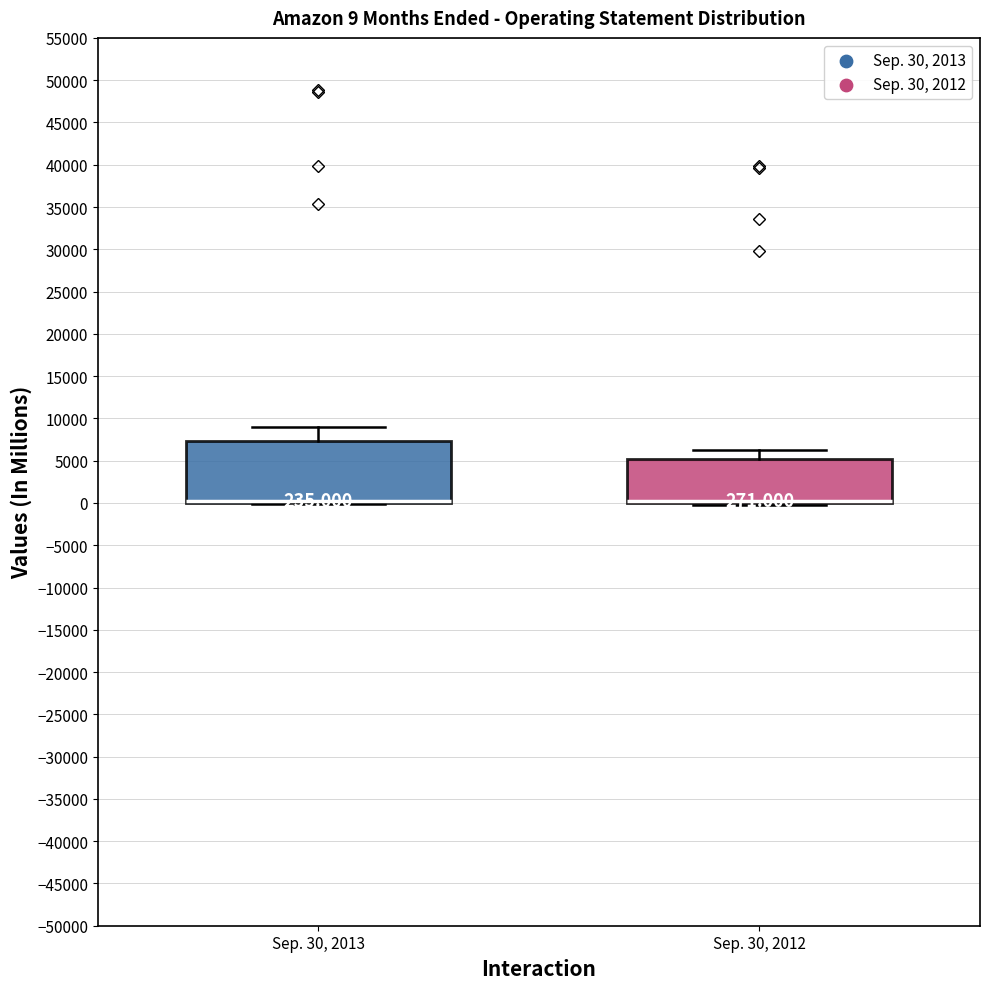

Comparing the boxes themselves (not the whiskers), which one is the tallest?

Sep. 30, 2013